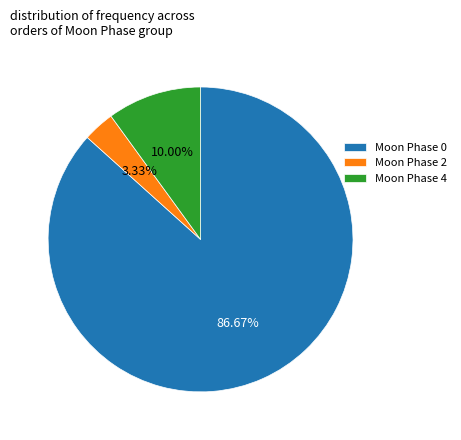

What is the majority slice?

Moon Phase 0